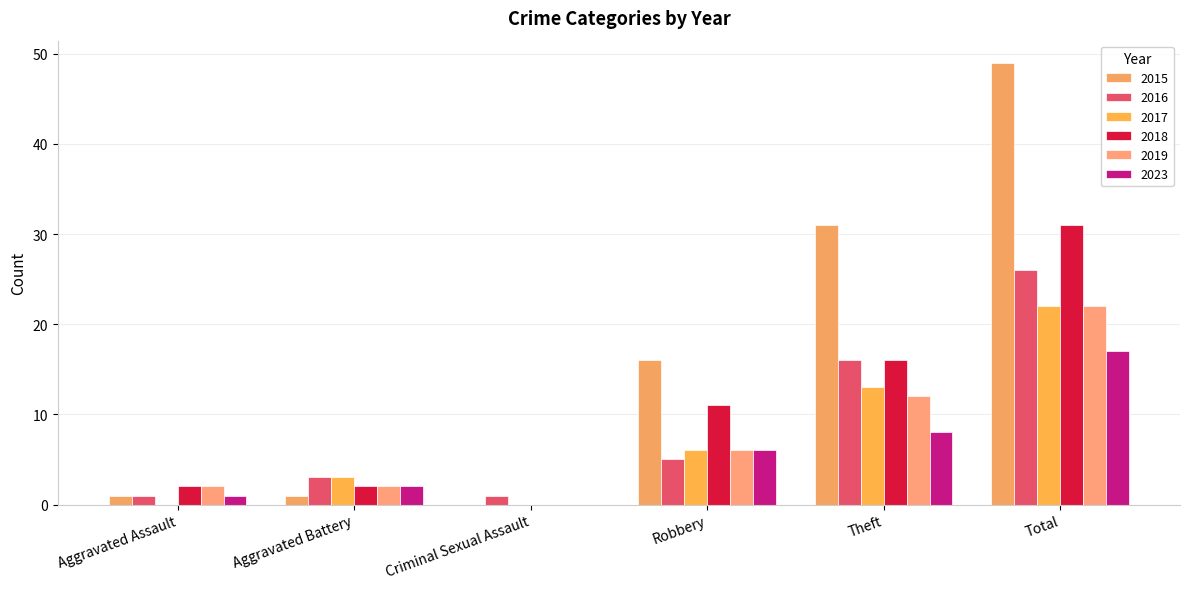

At which label does 2015 first exceed 16?

Theft